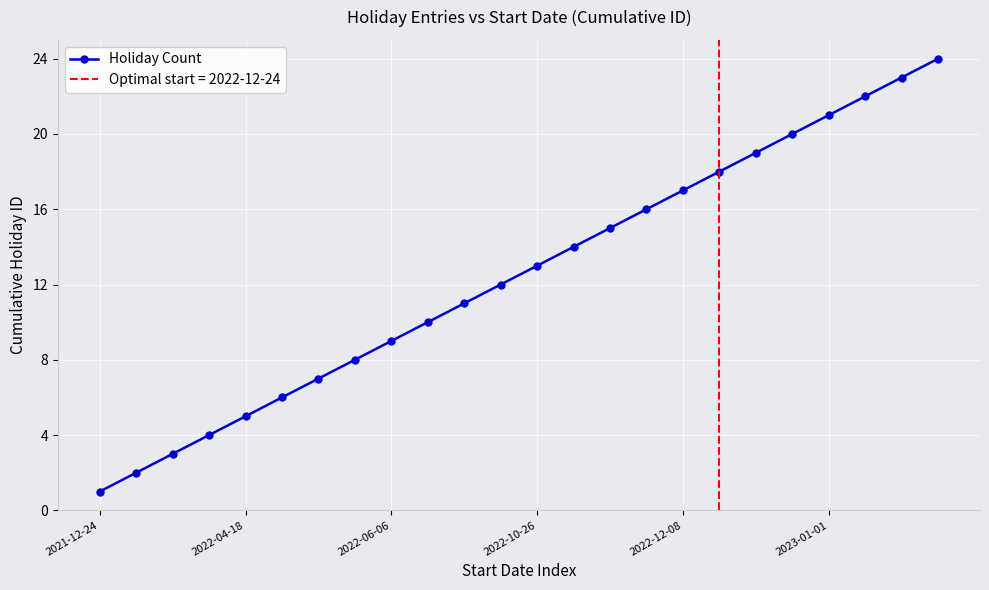

What is the greatest value displayed?

24